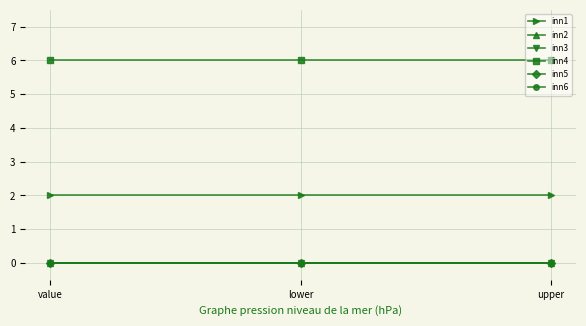

Is it true that inn3 equals 0 at upper?

True